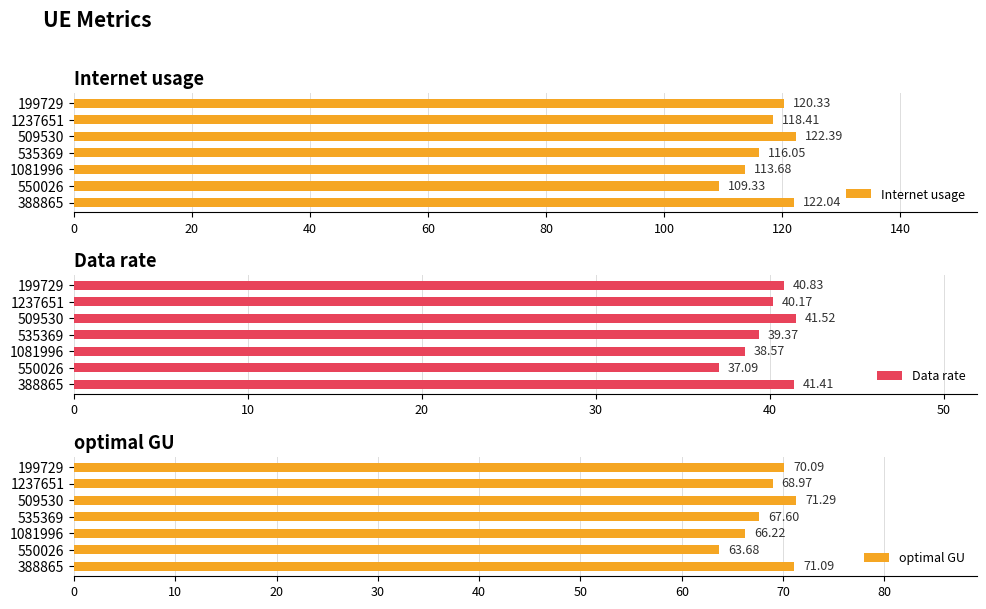

Rank the categories by optimal GU value from lowest to highest.

550026, 1081996, 535369, 1237651, 199729, 388865, 509530